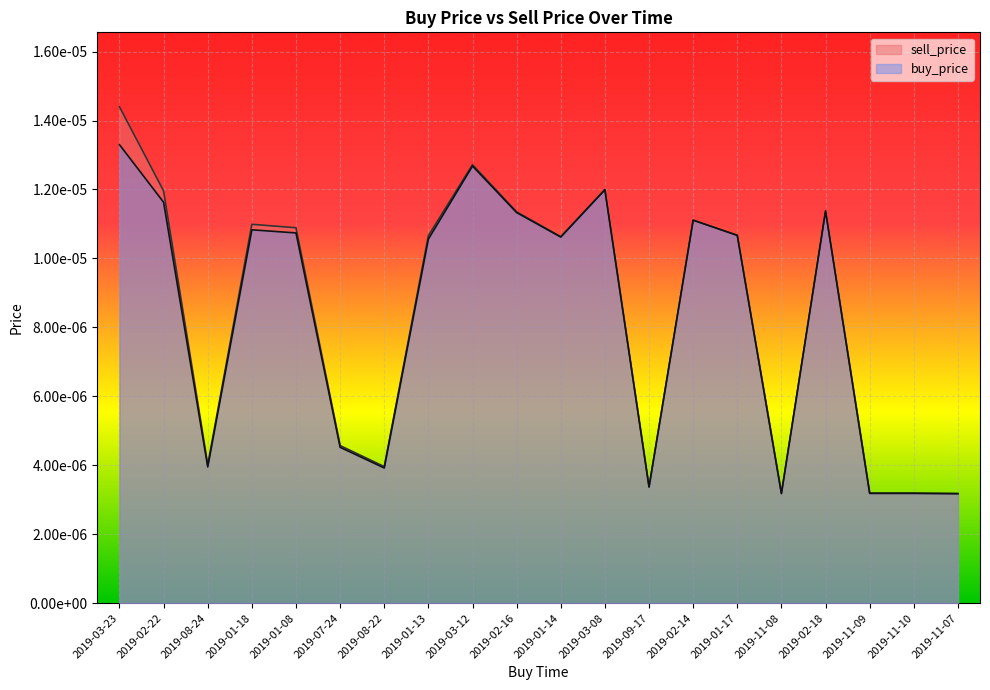

At which category does sell_price reach its first local peak?

2019-01-18